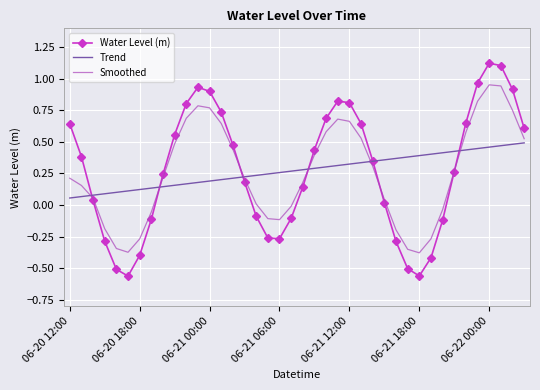

Which series has the largest range (max minus min)?

Water Level (m)